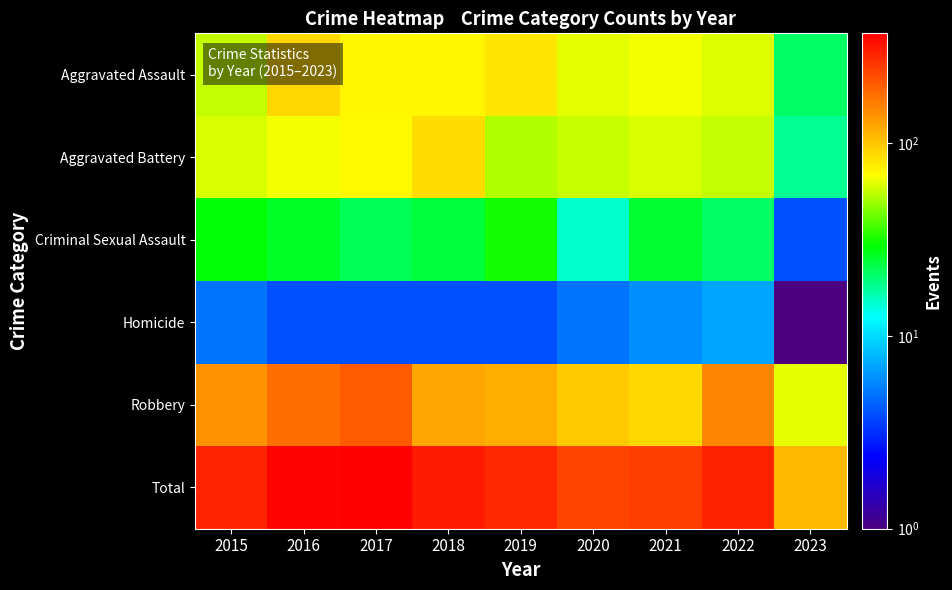

What is the spread (max minus min) of values at 2019?

280